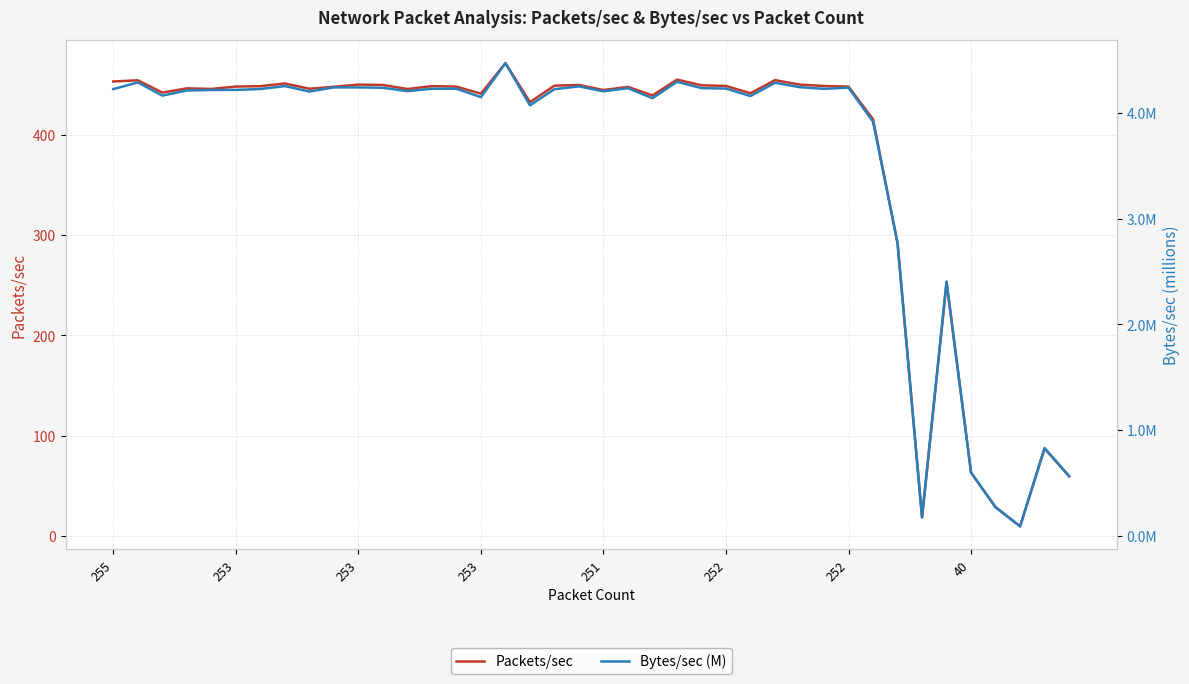

At which label does Bytes/sec (M) first exceed 4?

255